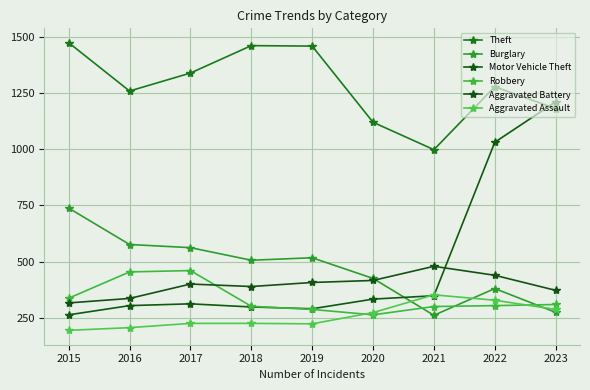

The Motor Vehicle Theft series shows 350 at 2022. True or false?

False